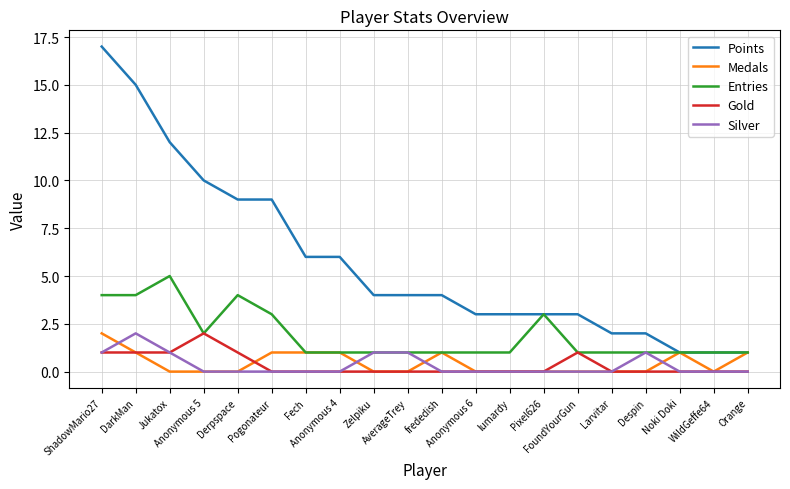

True or false: Silver and Points intersect in this chart.

False